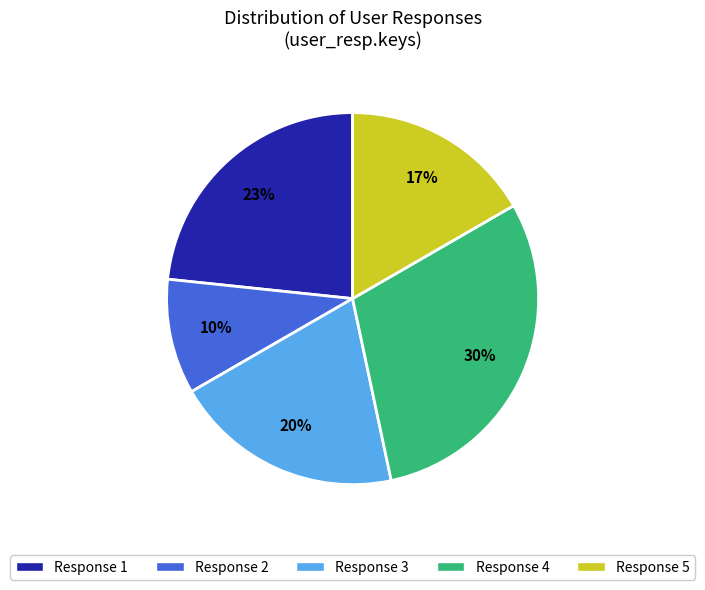

Is there a majority slice in this chart?

No